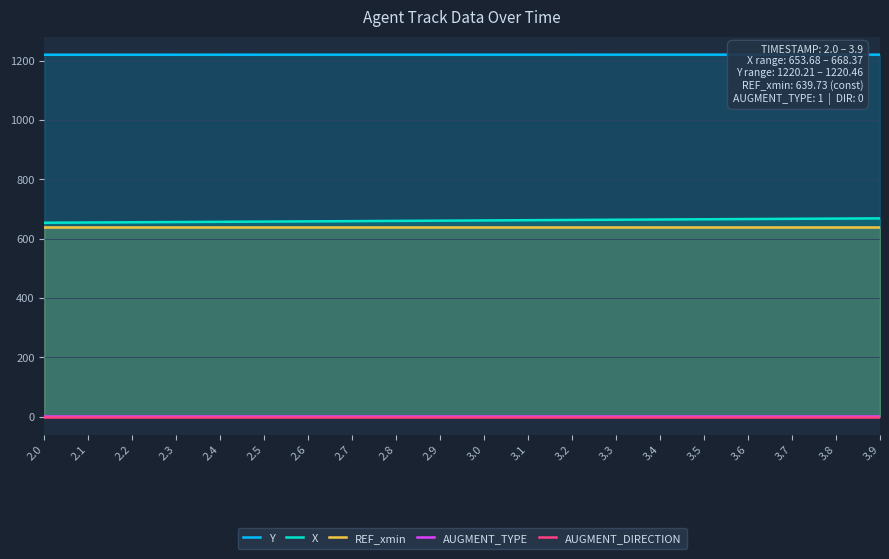

What is the maximum value shown in the chart?

1220.5